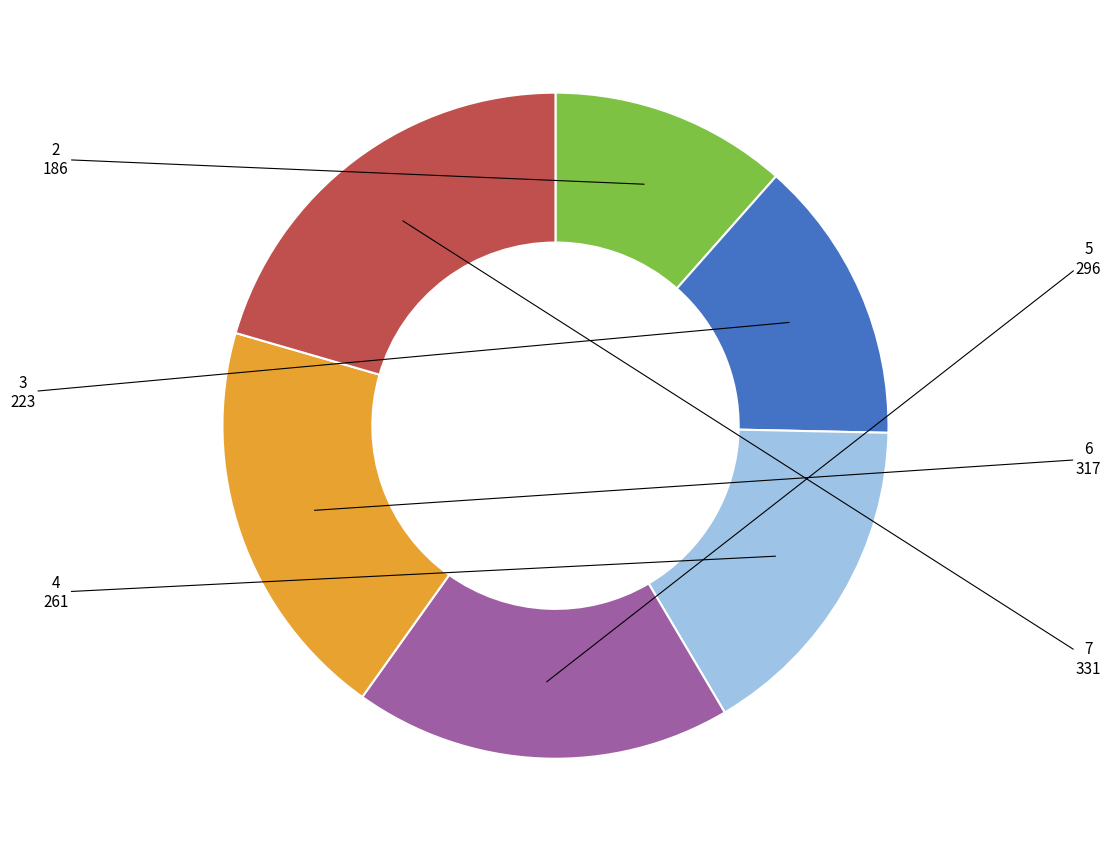

Does any single category account for the majority?

No